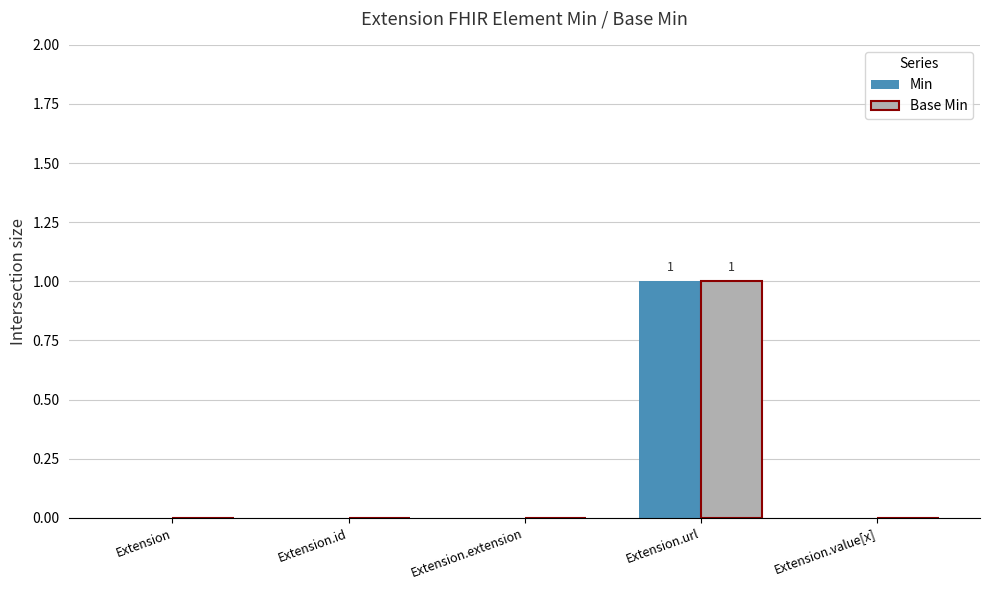

The Base Min series shows 0 at Extension.id. True or false?

True